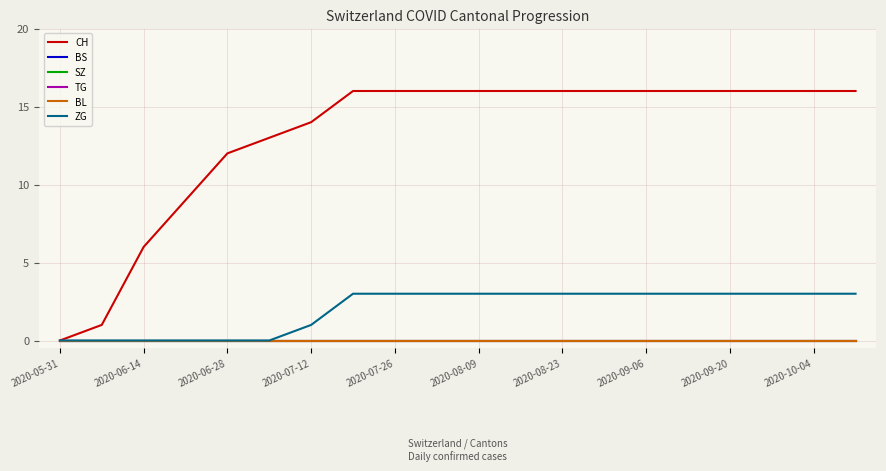

At how many categories does at least one series exceed 14?

13